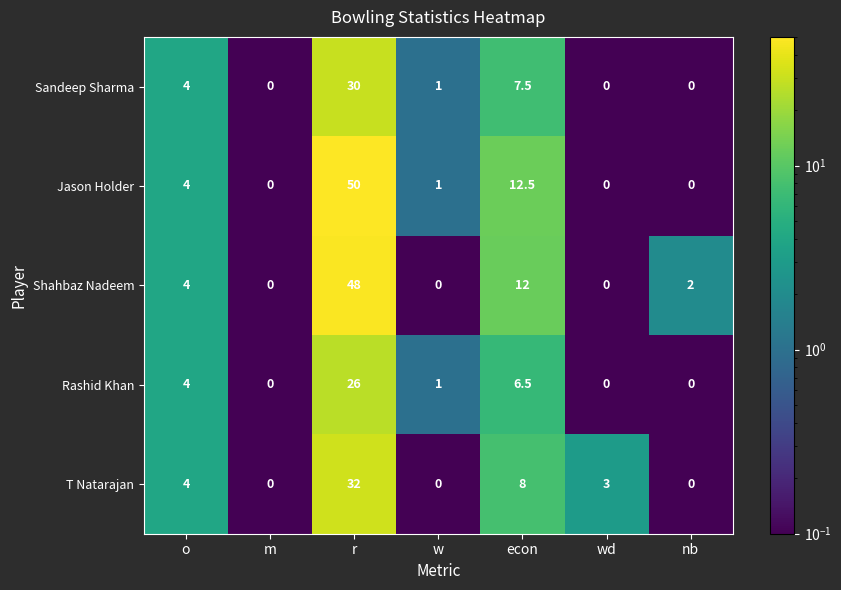

Which series has the widest spread of values?

Jason Holder